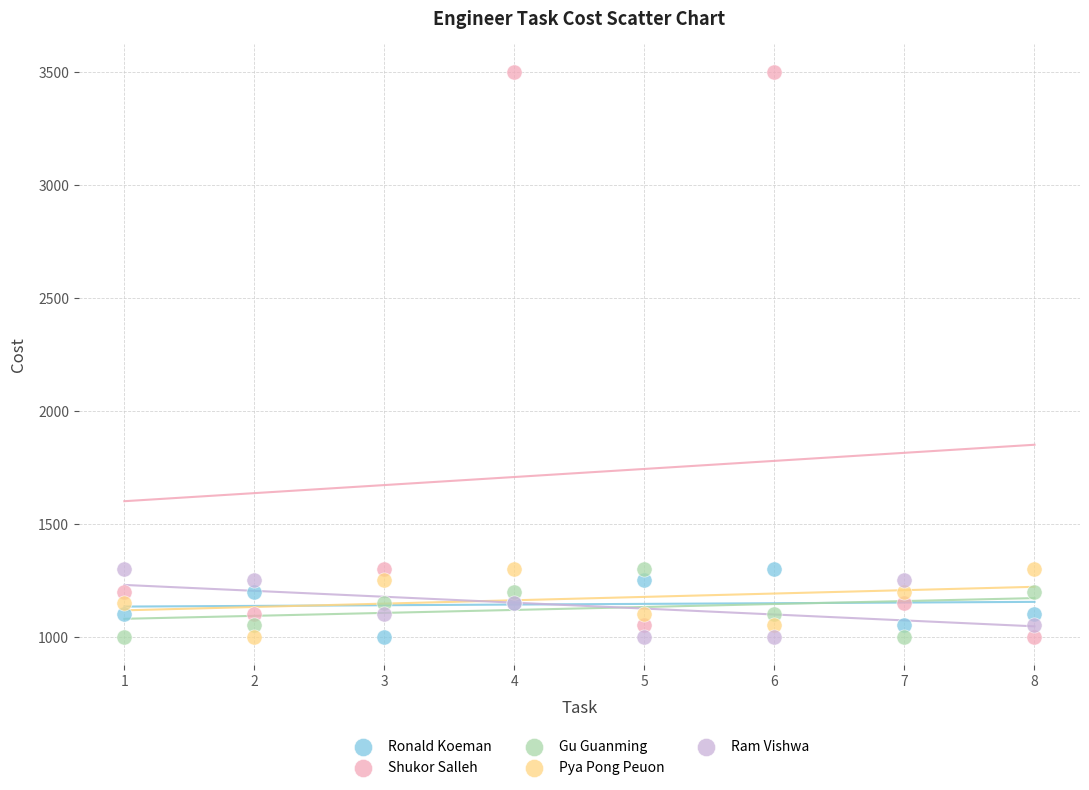

Which series has the widest spread of Y values?

Shukor Salleh